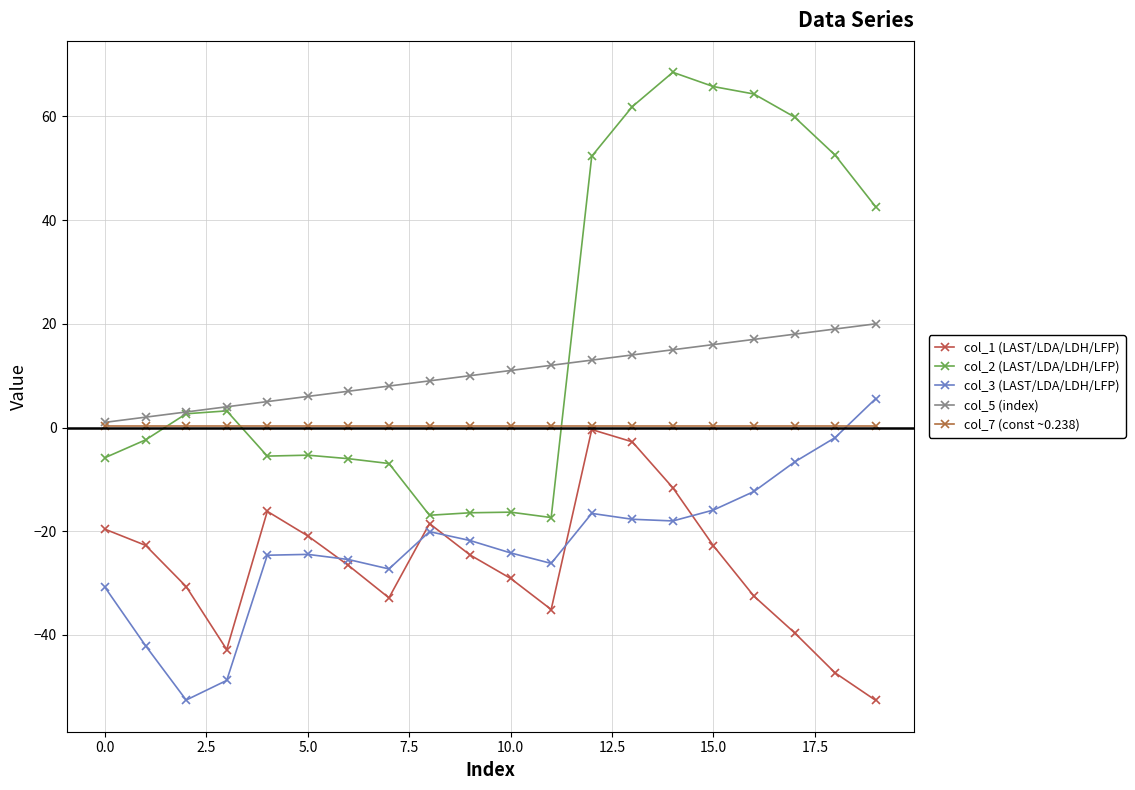

Which series has the largest range (max minus min)?

col_2 (LAST/LDA/LDH/LFP)